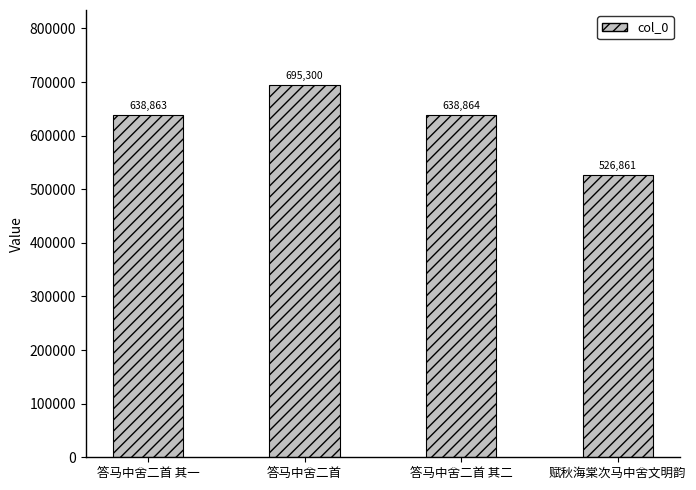

Does the chart contain any negative values?

No